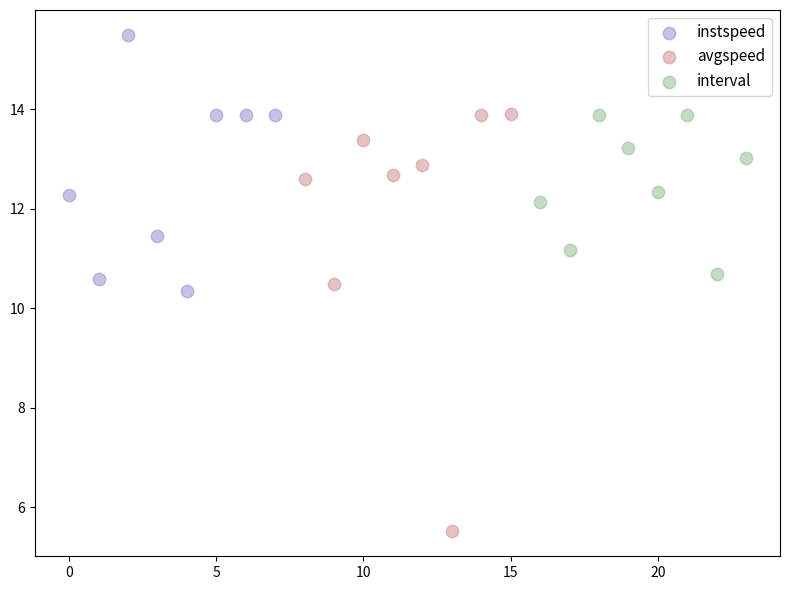

Which series contains the lowest Y value?

avgspeed